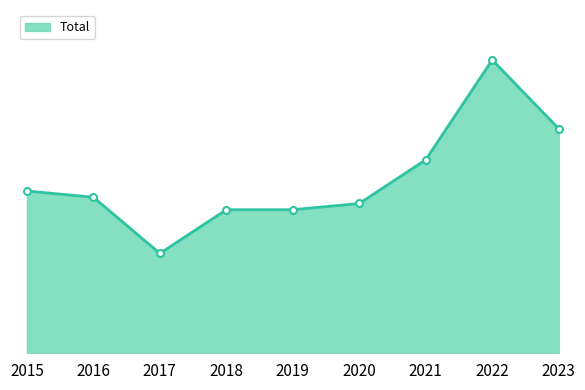

Does the chart have visible grid lines?

No